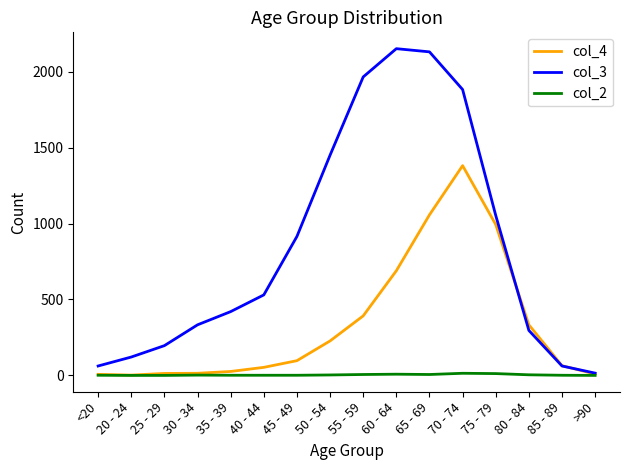

List the series in order of their overall mean, lowest first.

col_2, col_4, col_3